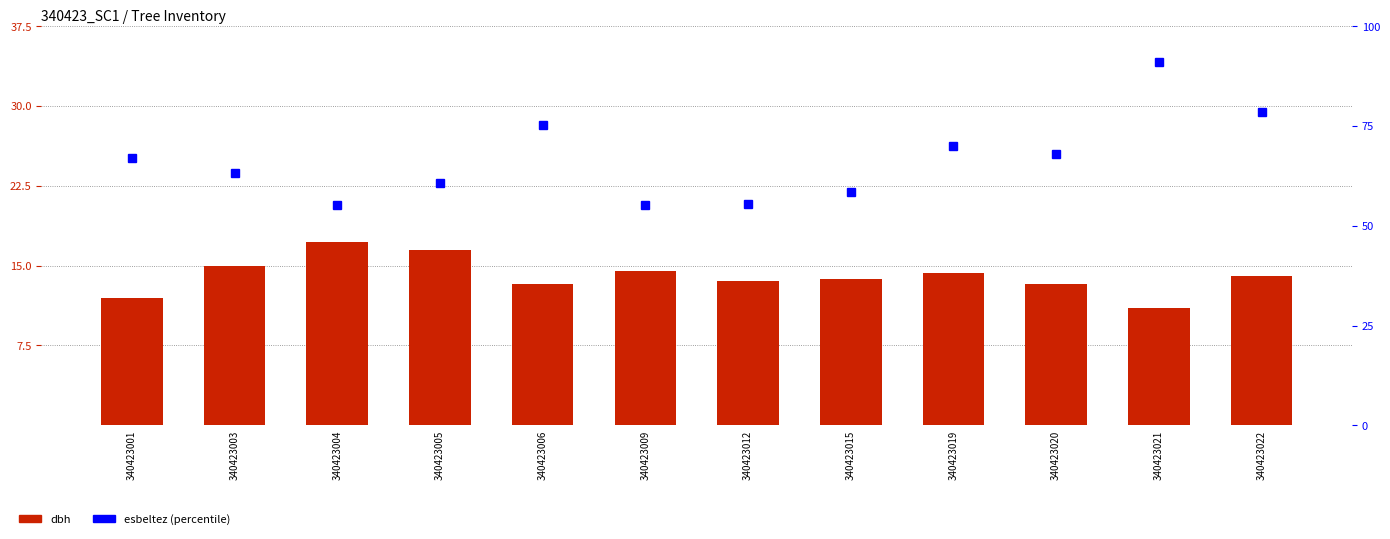

Where is the data nearest to the value 14?

340423022